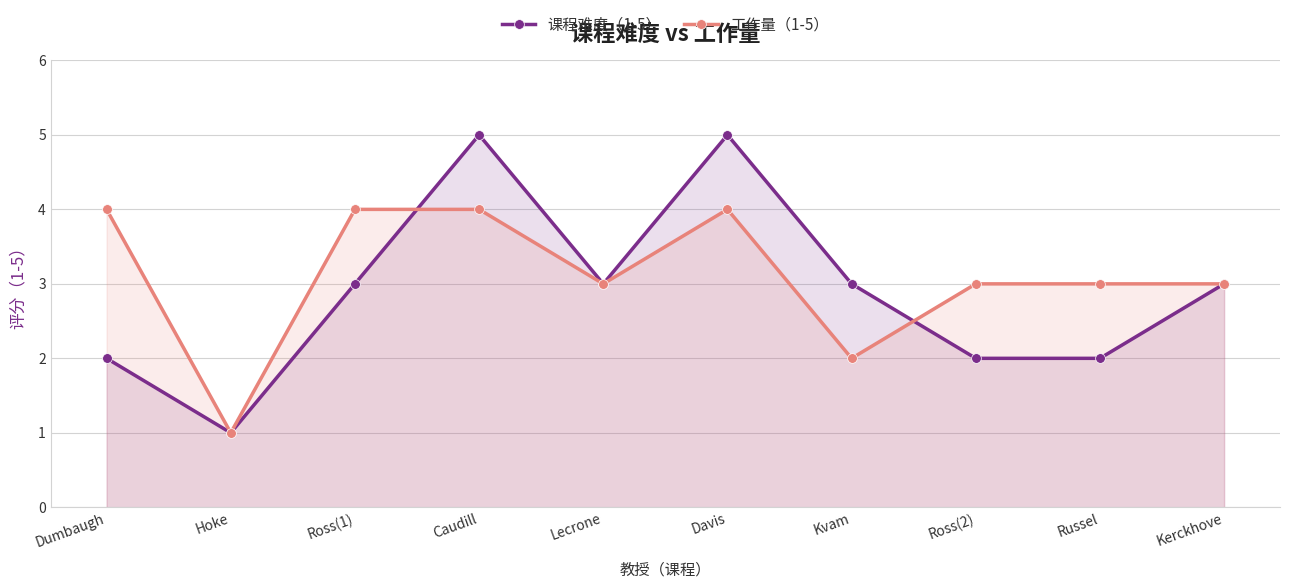

List the labels in order of 课程难度（1-5） value, largest first.

Caudill, Davis, Ross(1), Lecrone, Kvam, Kerckhove, Dumbaugh, Ross(2), Russel, Hoke